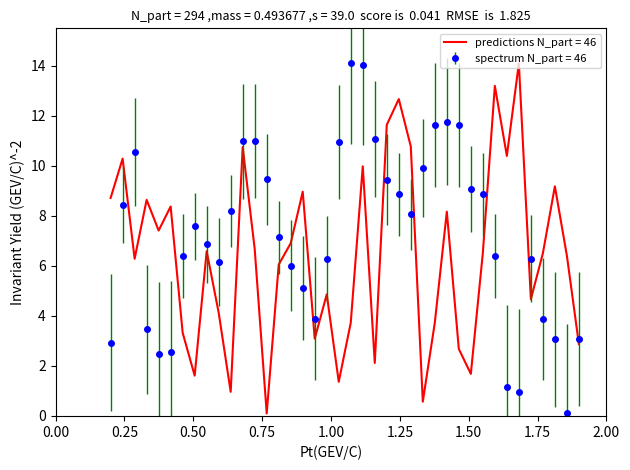

Which series has the largest total across all categories?

spectrum N_part = 46